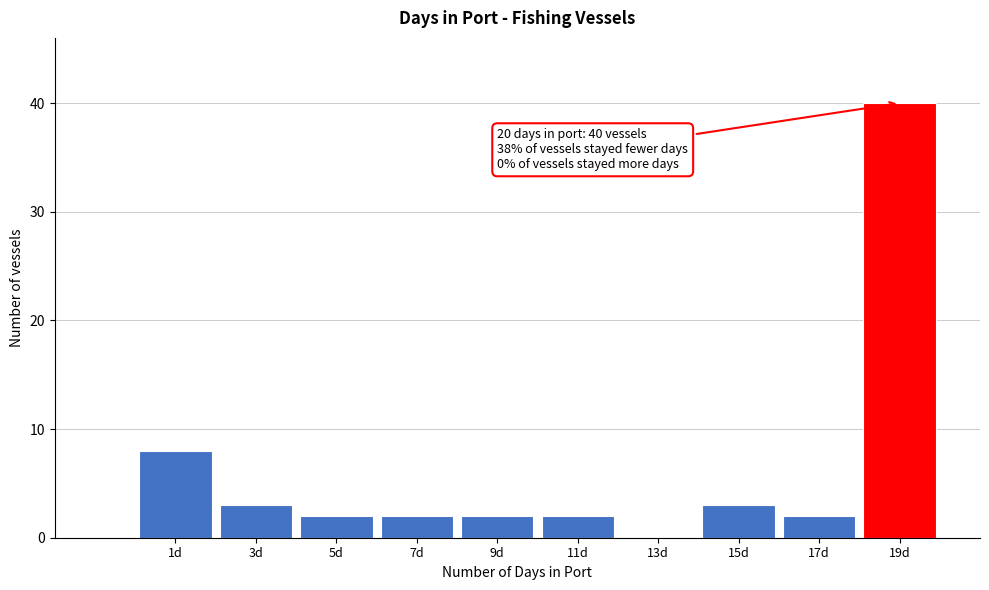

Reading left to right, list all the values displayed in this chart.

1d=8	3d=3	5d=2	7d=2	9d=2	11d=2	13d=0	15d=3	17d=2	19d=40